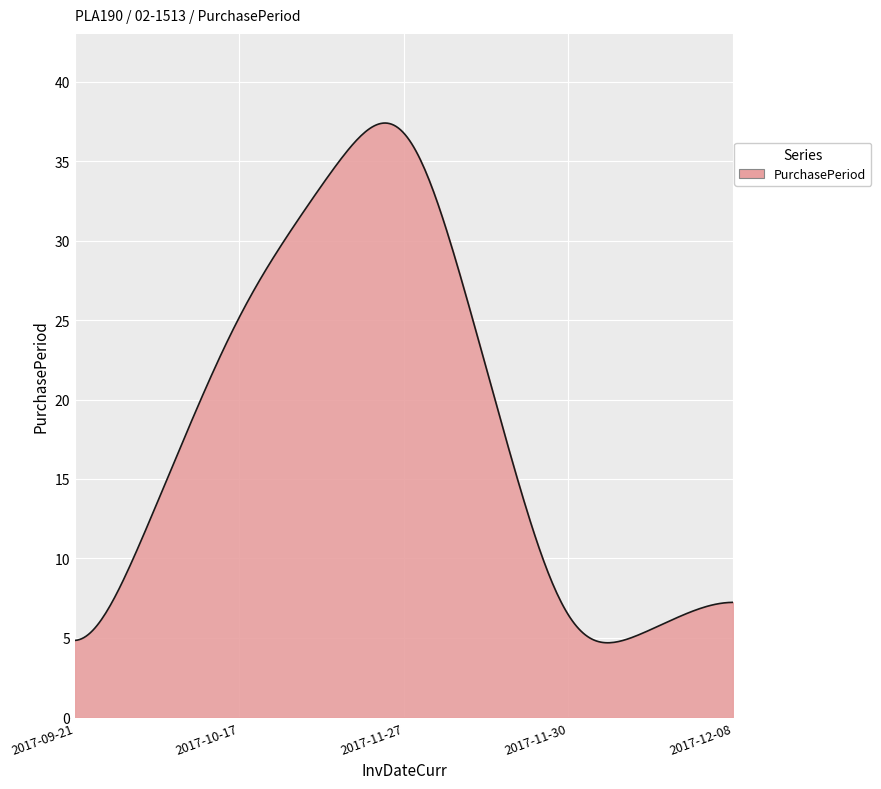

What is the smallest value displayed?

4.7